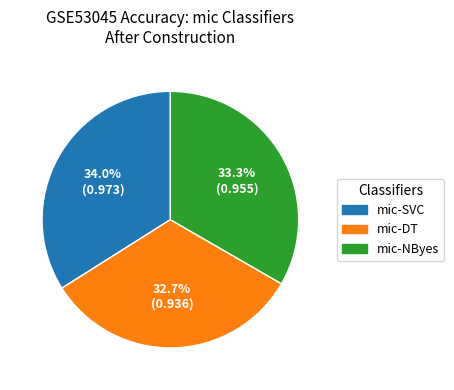

Which has a higher value, mic-SVC or mic-NByes?

mic-SVC